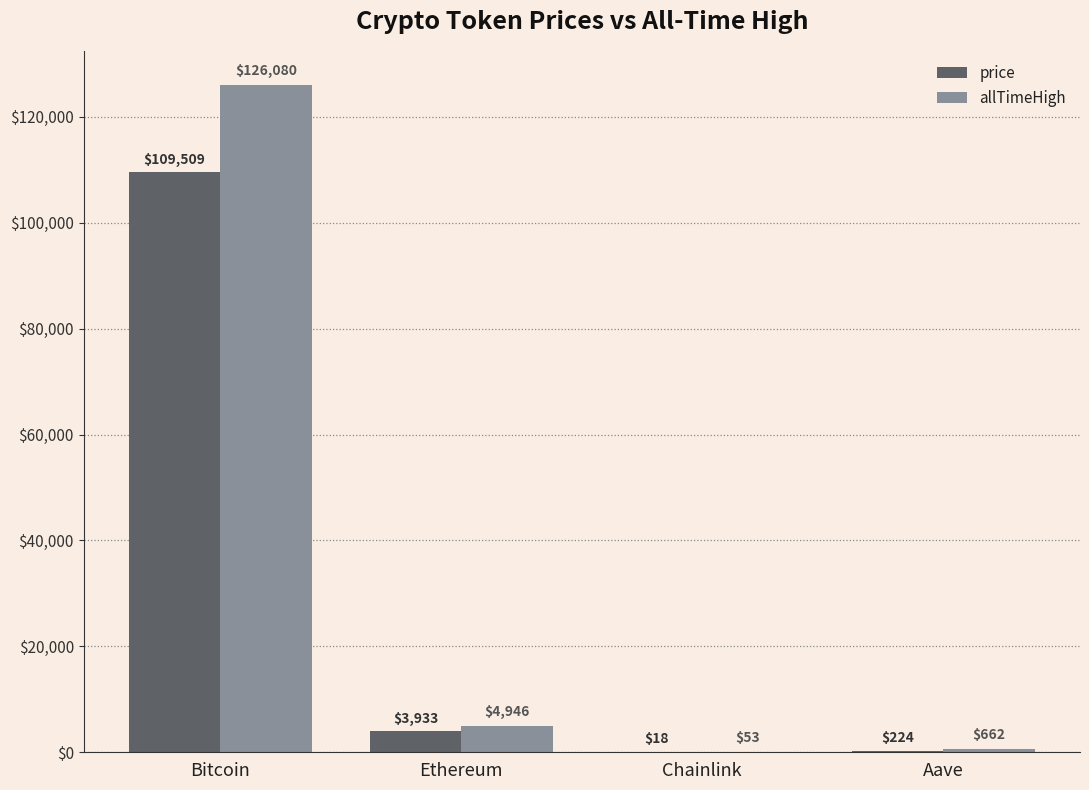

Are the bars grouped side by side (vs. stacked)?

Yes